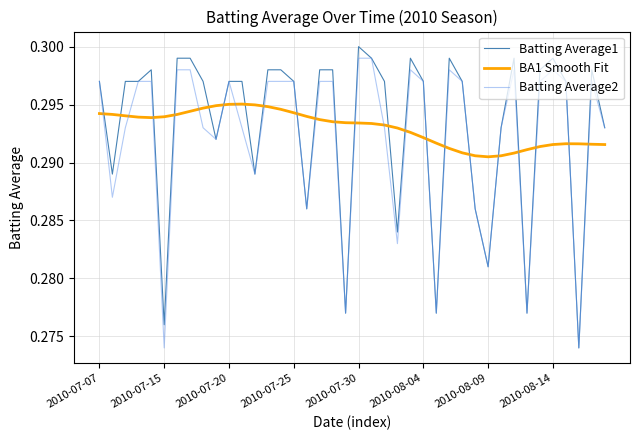

How many intersections are there between BA1 Smooth Fit and Batting Average1?

22